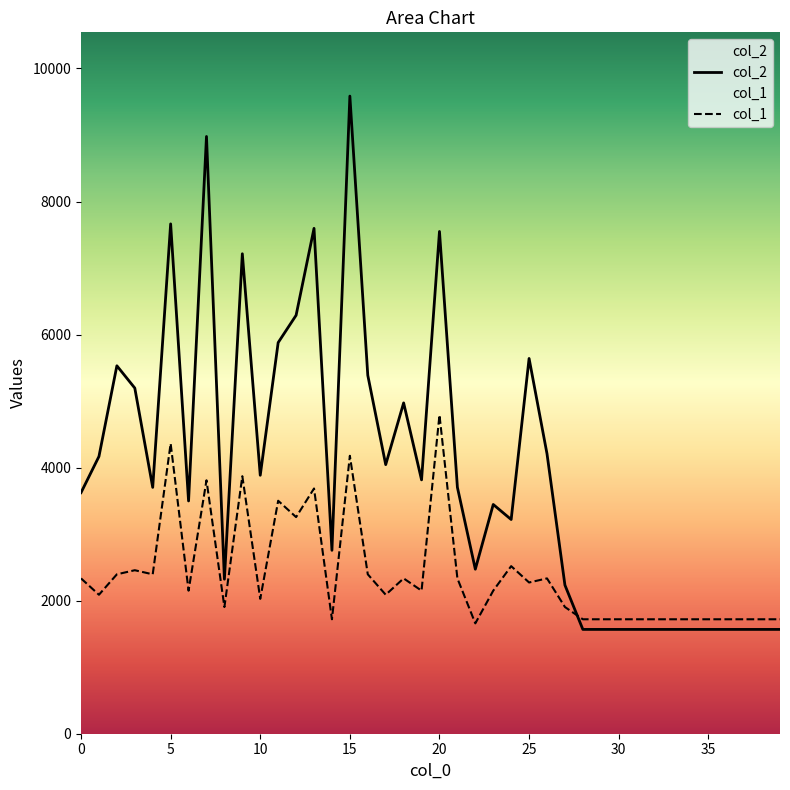

At which label does col_2 reach its minimum?

28